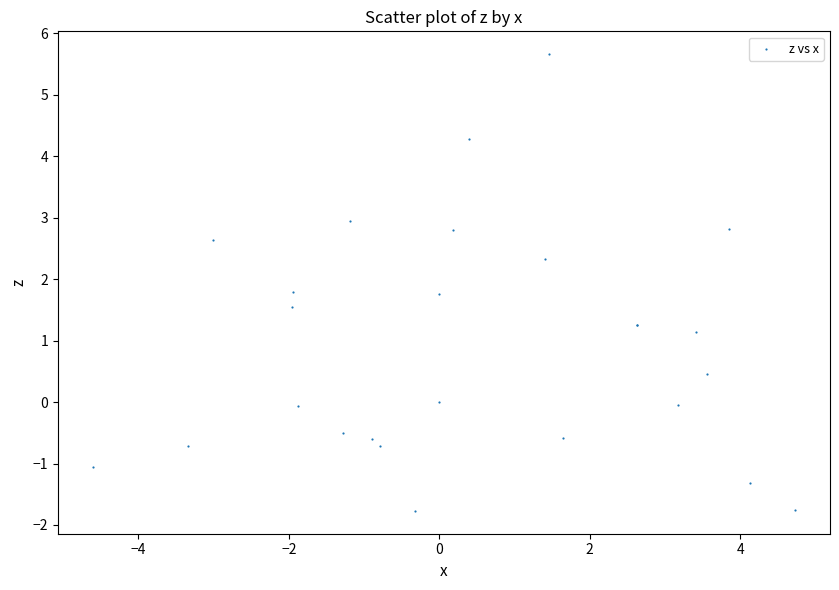

What Y value in the scatter plot is closest to 1?

1.1